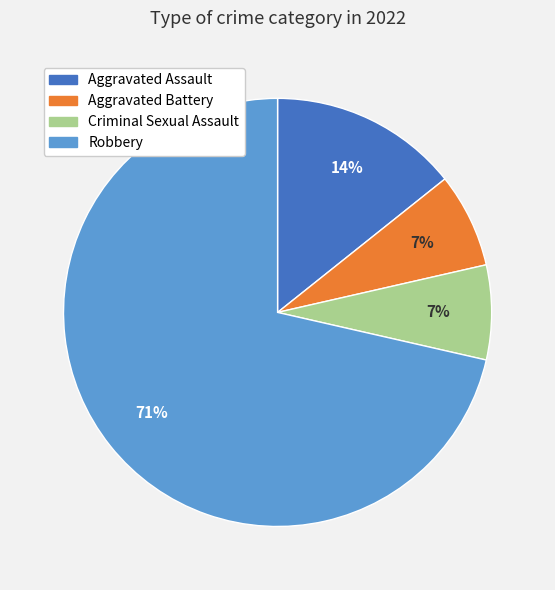

Between Robbery and Criminal Sexual Assault, which is larger?

Robbery